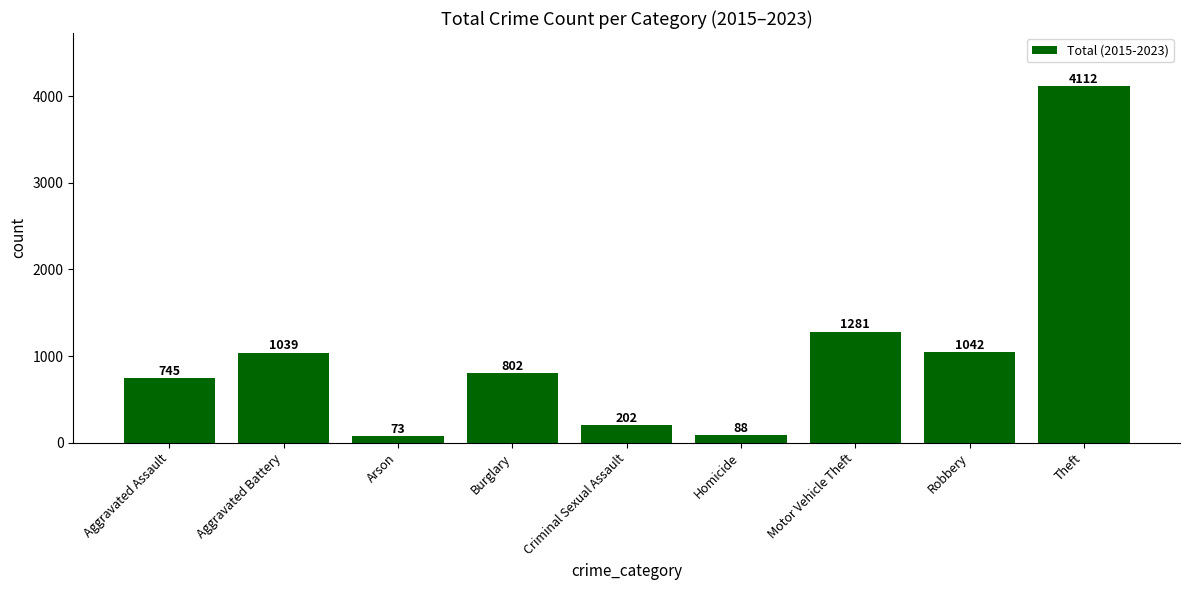

Rank the categories by value from highest to lowest.

Theft, Motor Vehicle Theft, Robbery, Aggravated Battery, Burglary, Aggravated Assault, Criminal Sexual Assault, Homicide, Arson